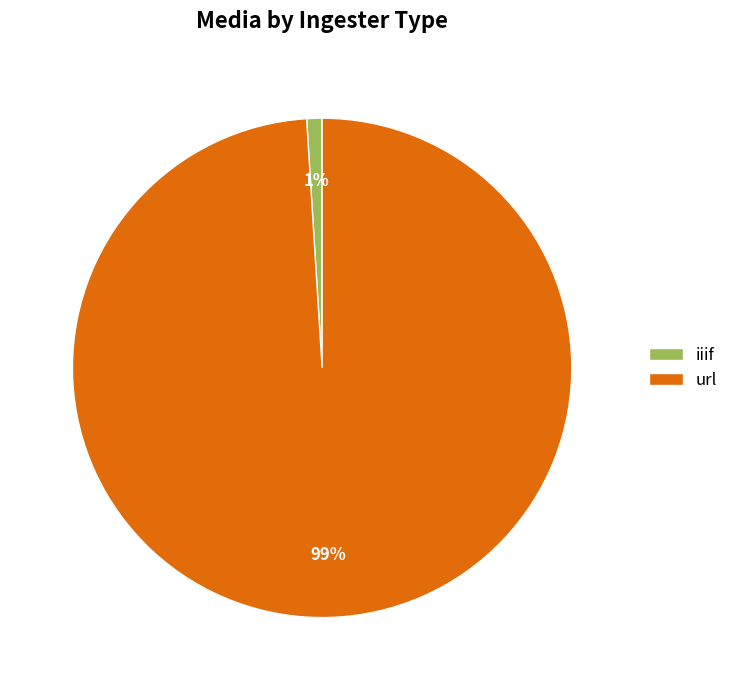

Which has a higher value, url or iiif?

url